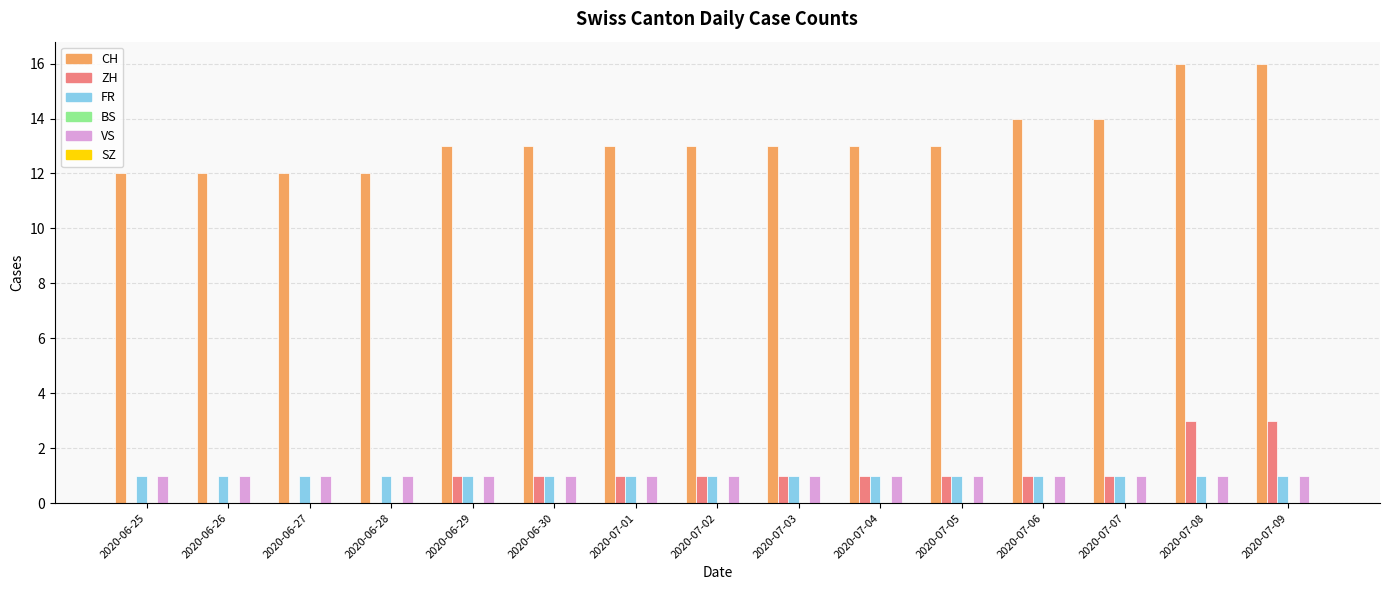

What is the greatest value displayed?

16